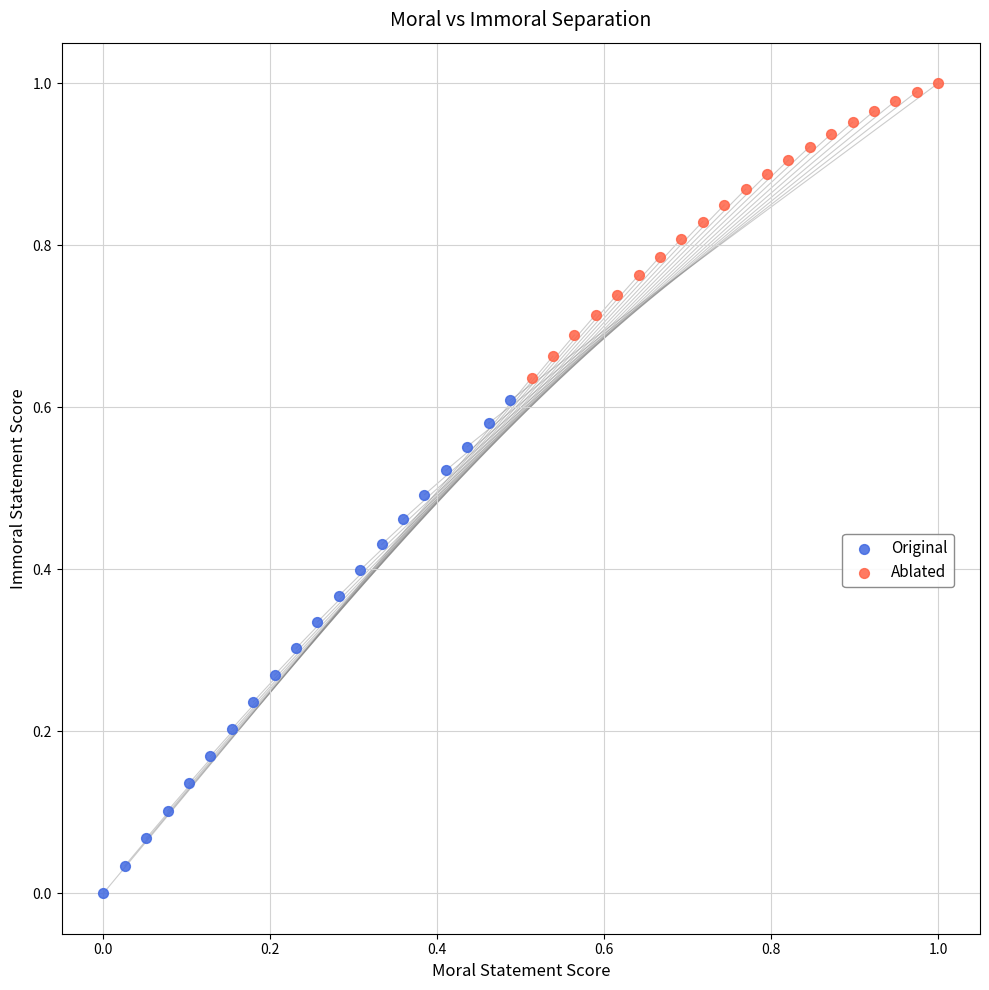

Which series reaches the minimum Y coordinate?

Original